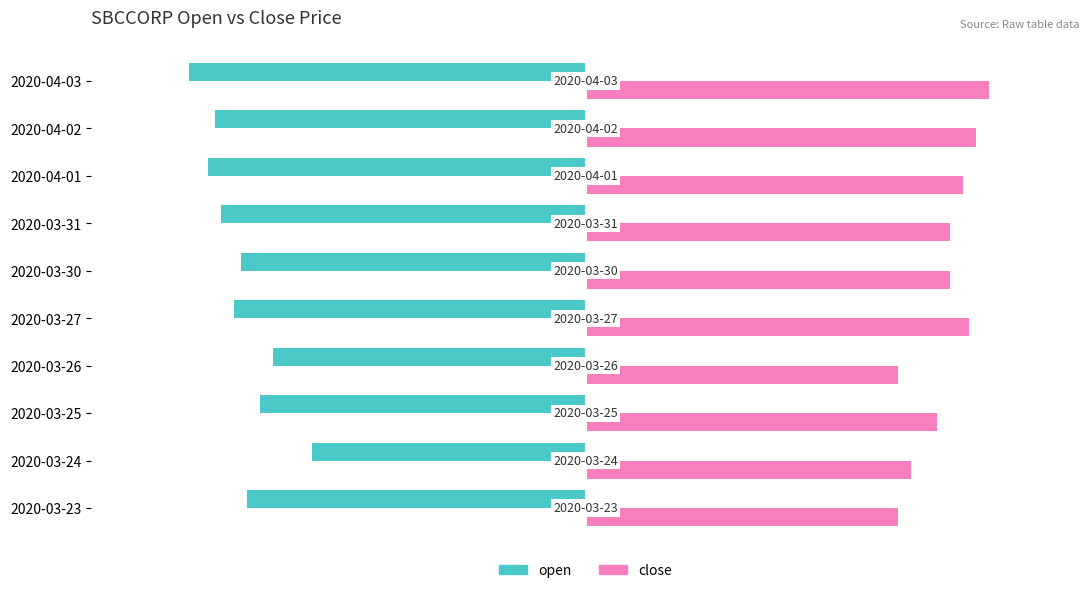

List the series in order of their peak value, lowest first.

open, close